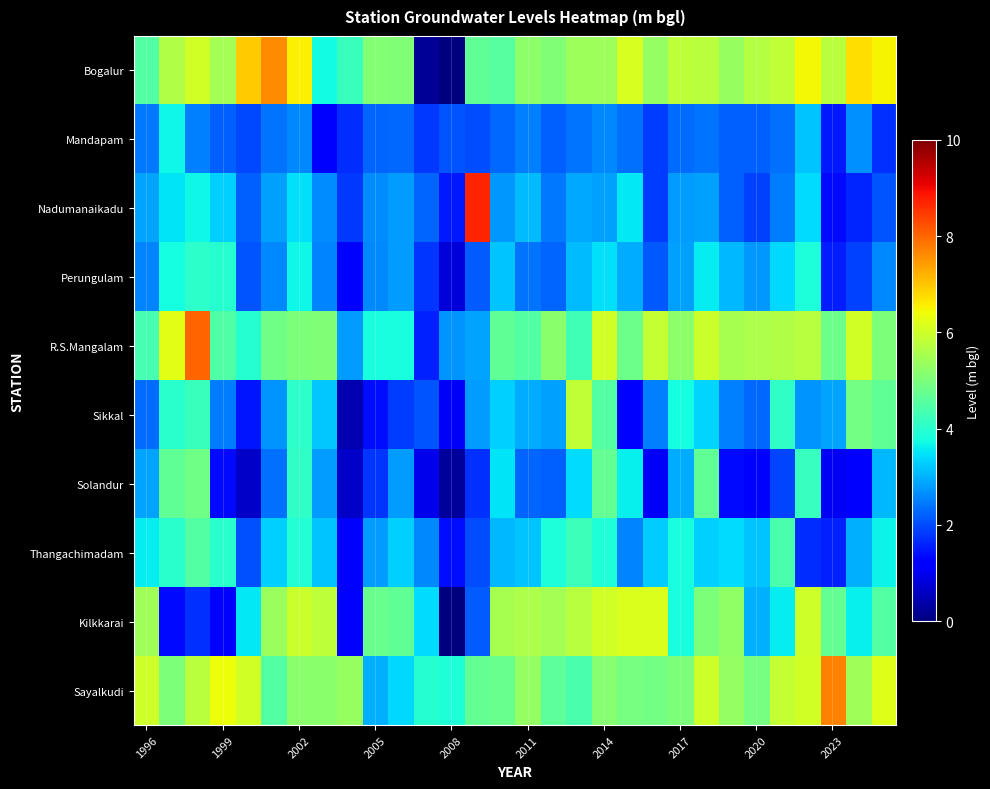

At how many categories does at least one series exceed 0?

30